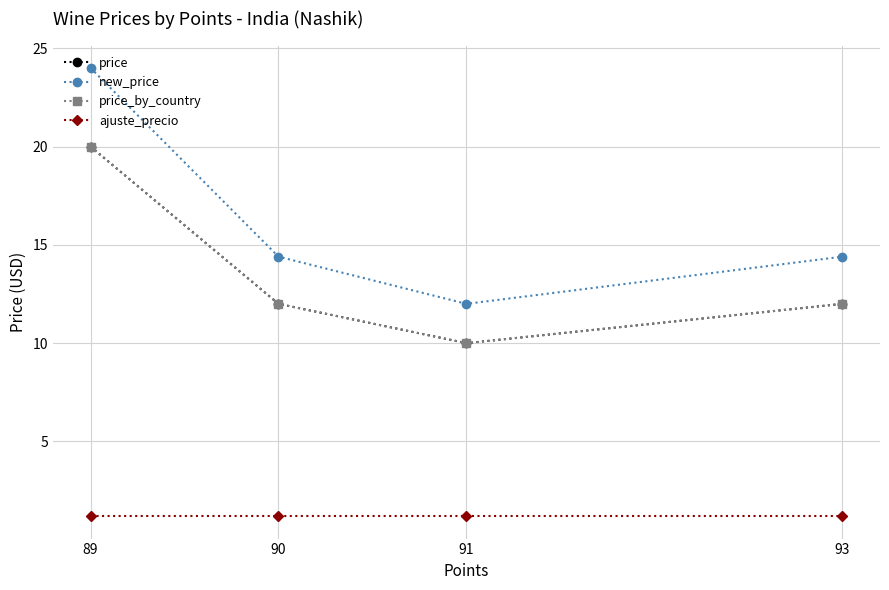

Which has a higher value, 93 or 89?

89